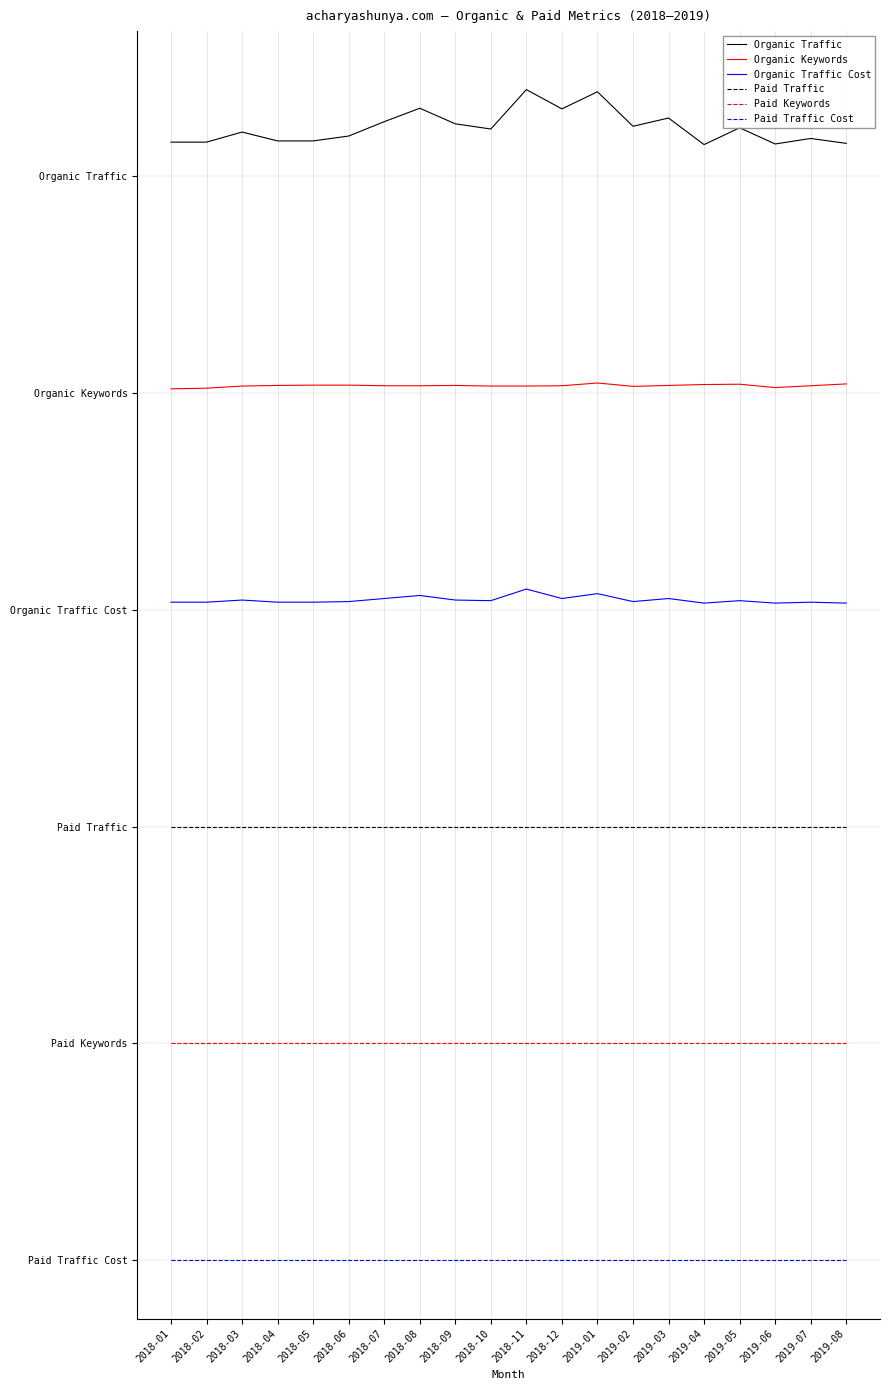

True or false: Organic Keywords and Organic Traffic Cost cross at least once.

False